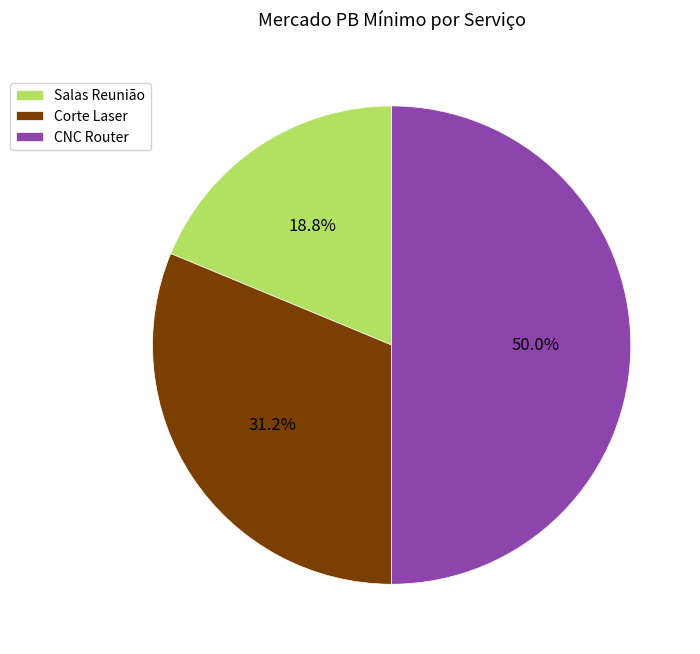

Does Corte Laser account for over 50% of the chart?

No